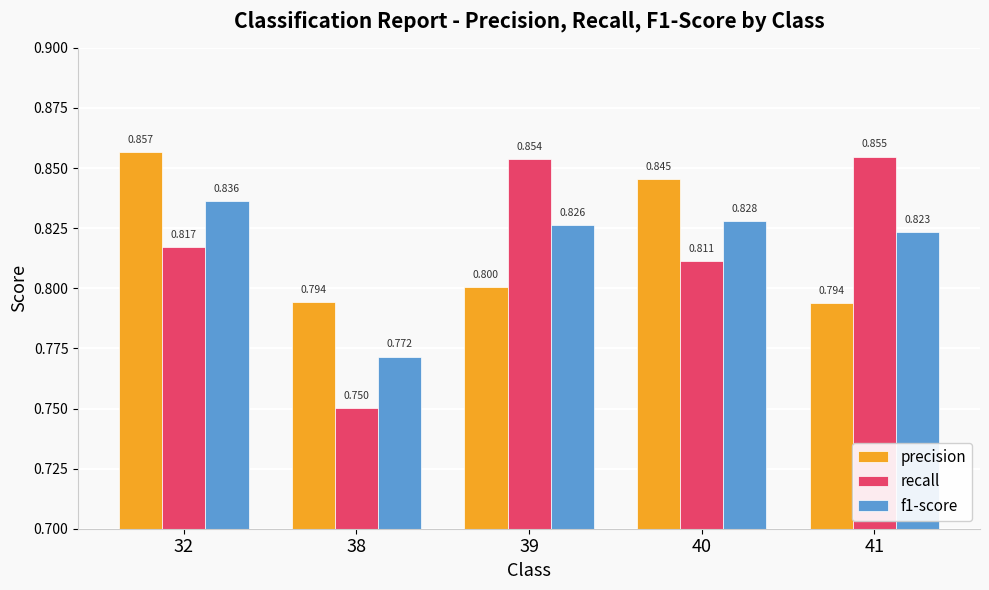

The f1-score series shows 0.8 at 38. True or false?

True